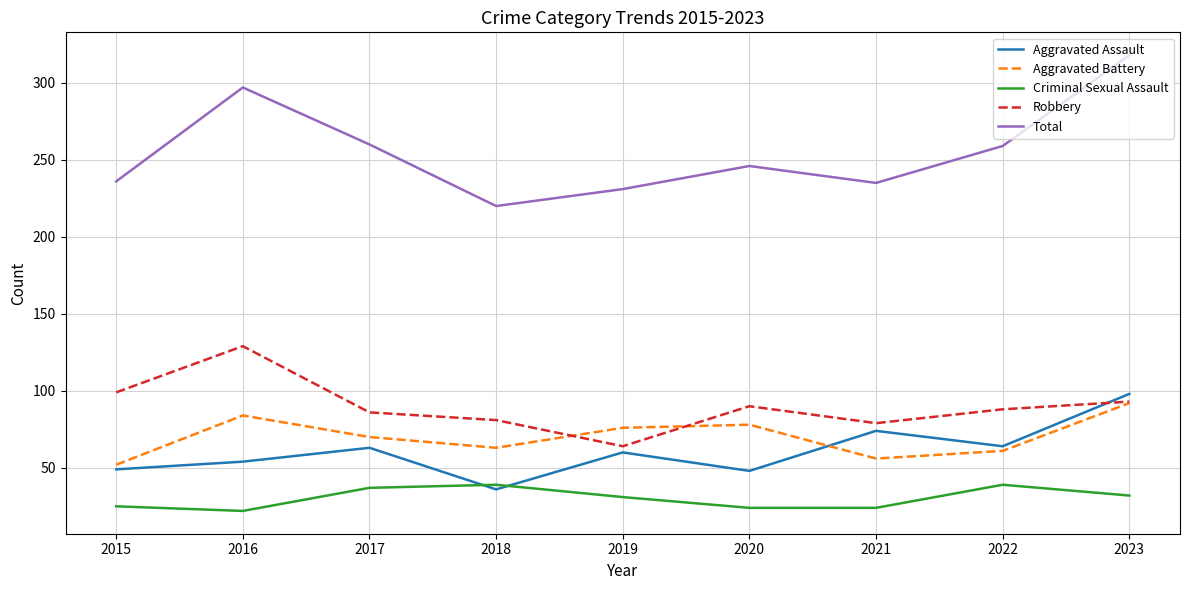

Is this an area chart (filled region under the line)?

No